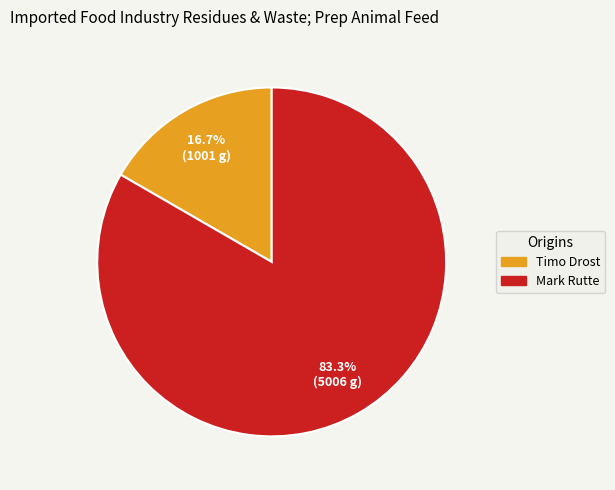

Which has a higher value, Mark Rutte or Timo Drost?

Mark Rutte